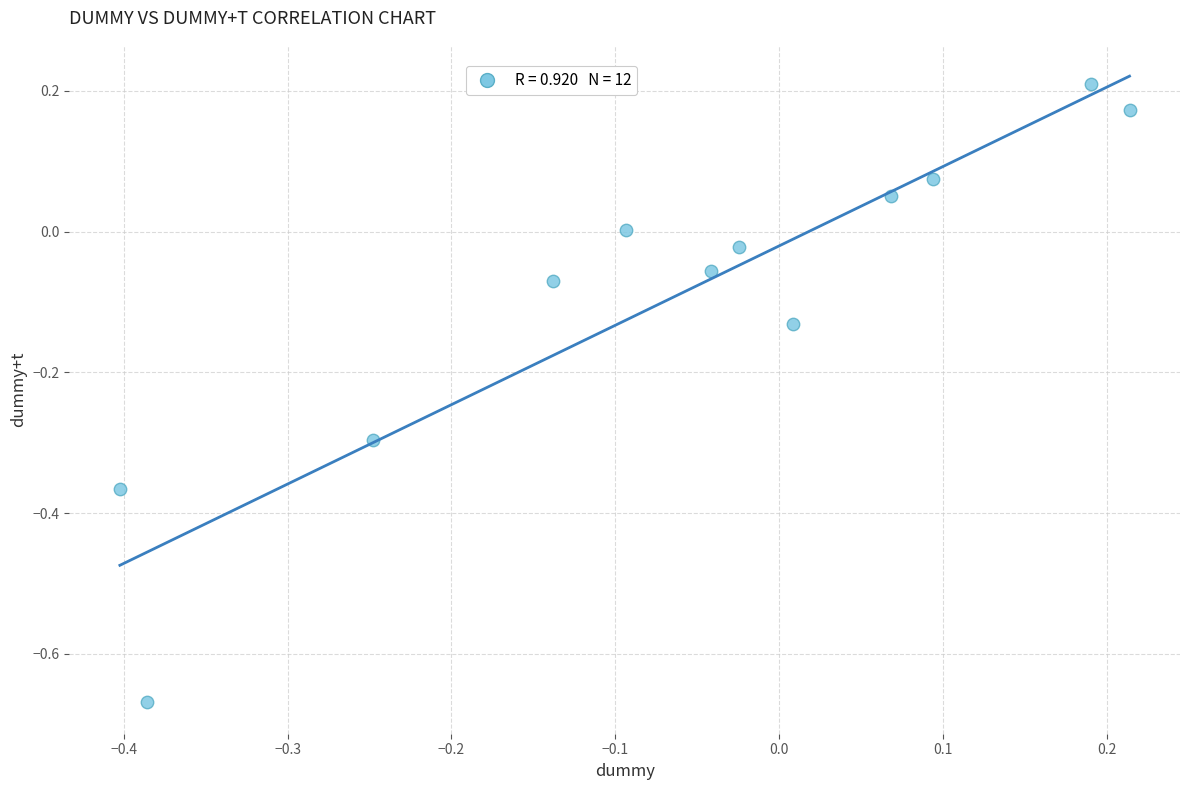

What is the range of X values (max minus min)?

0.6